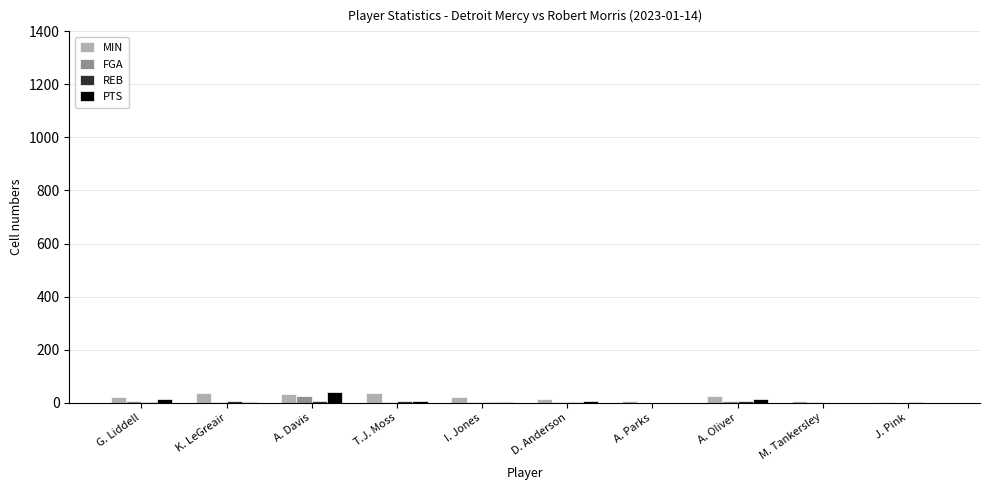

Is it true that MIN equals 36 at K. LeGreair?

True